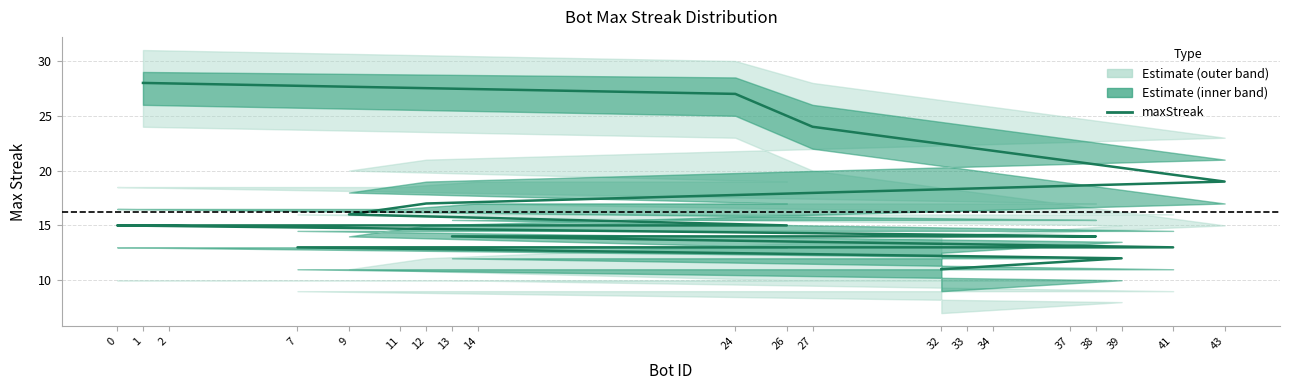

What is the change in value from 33 to 39?

-2